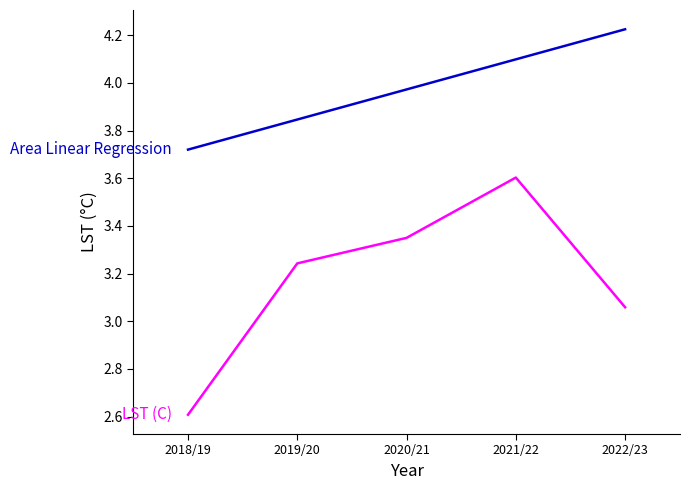

What position from the left is 2021/22?

4